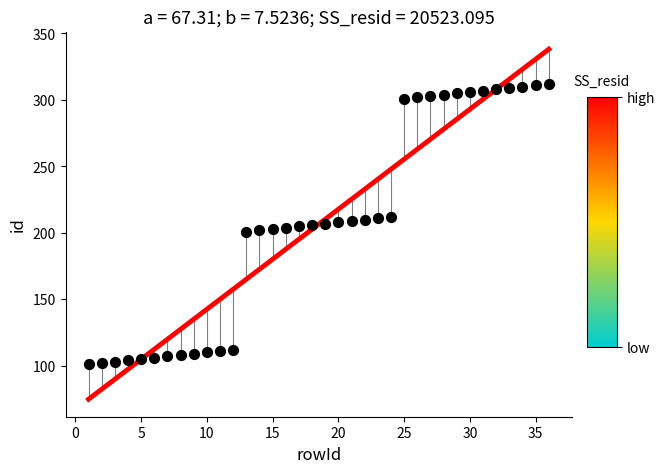

What is the range of X values (max minus min)?

35